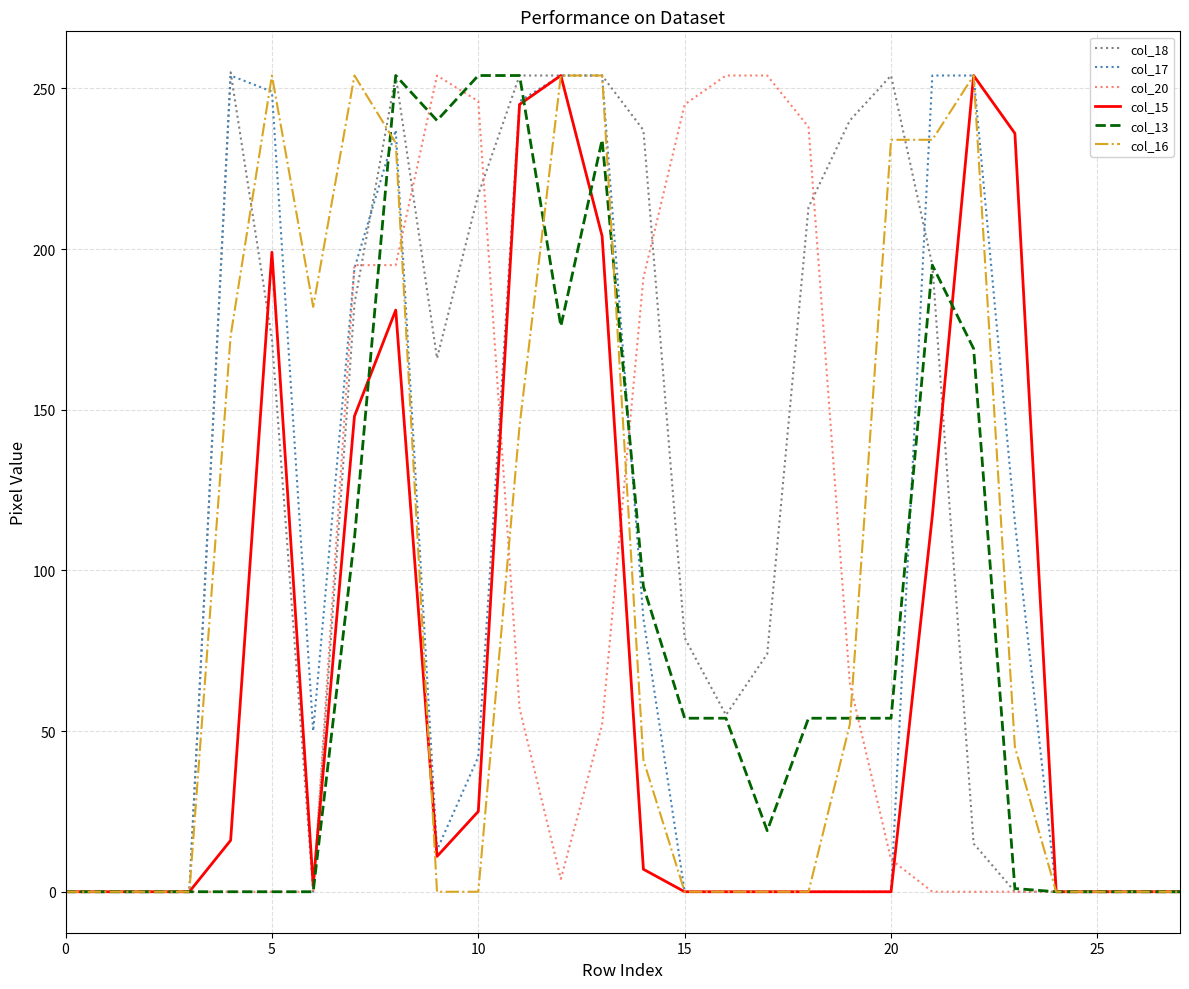

Which series has the largest total across all categories?

col_18